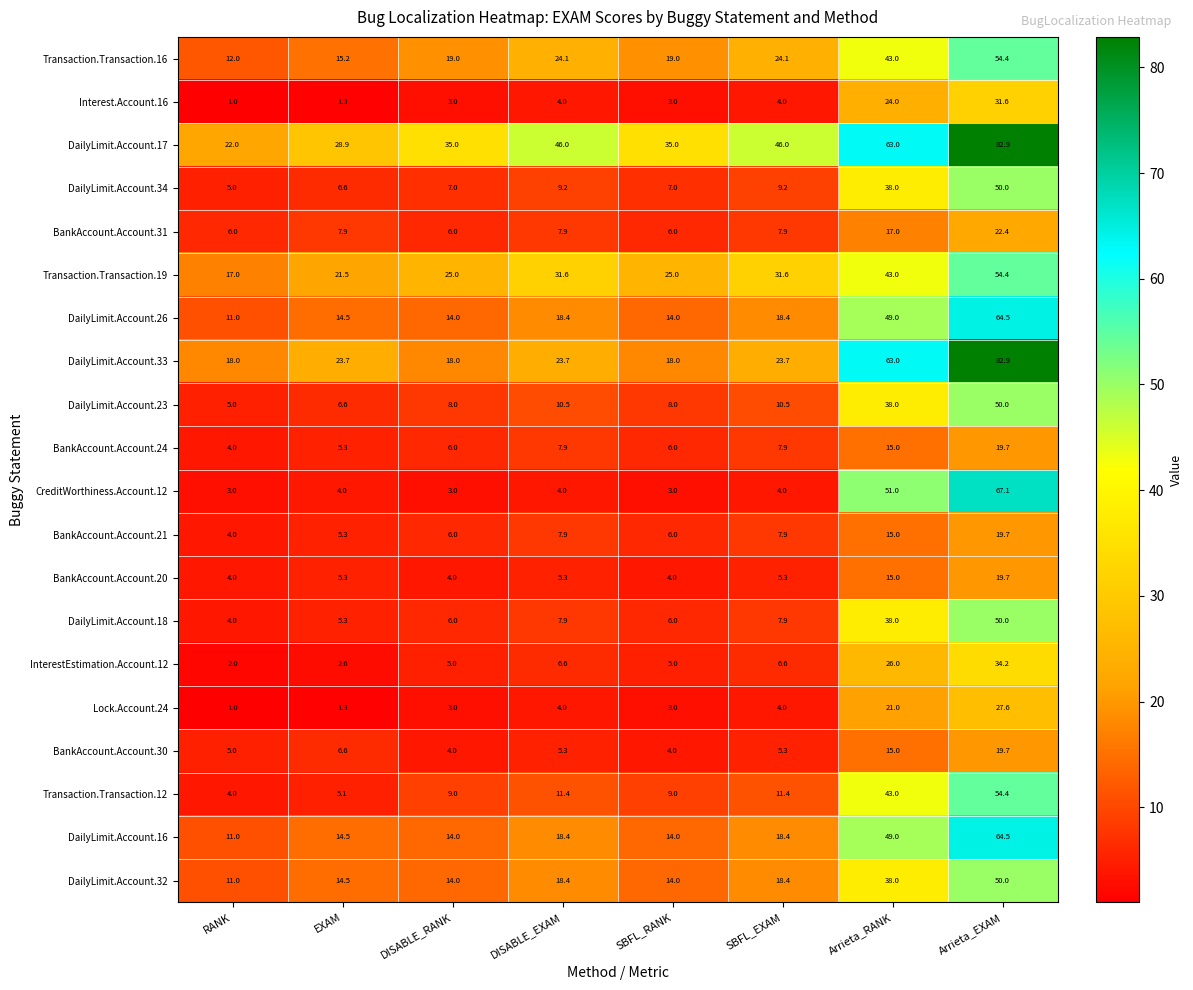

True or false: Transaction.Transaction.12 has a value of 54.4 at Arrieta_EXAM.

True